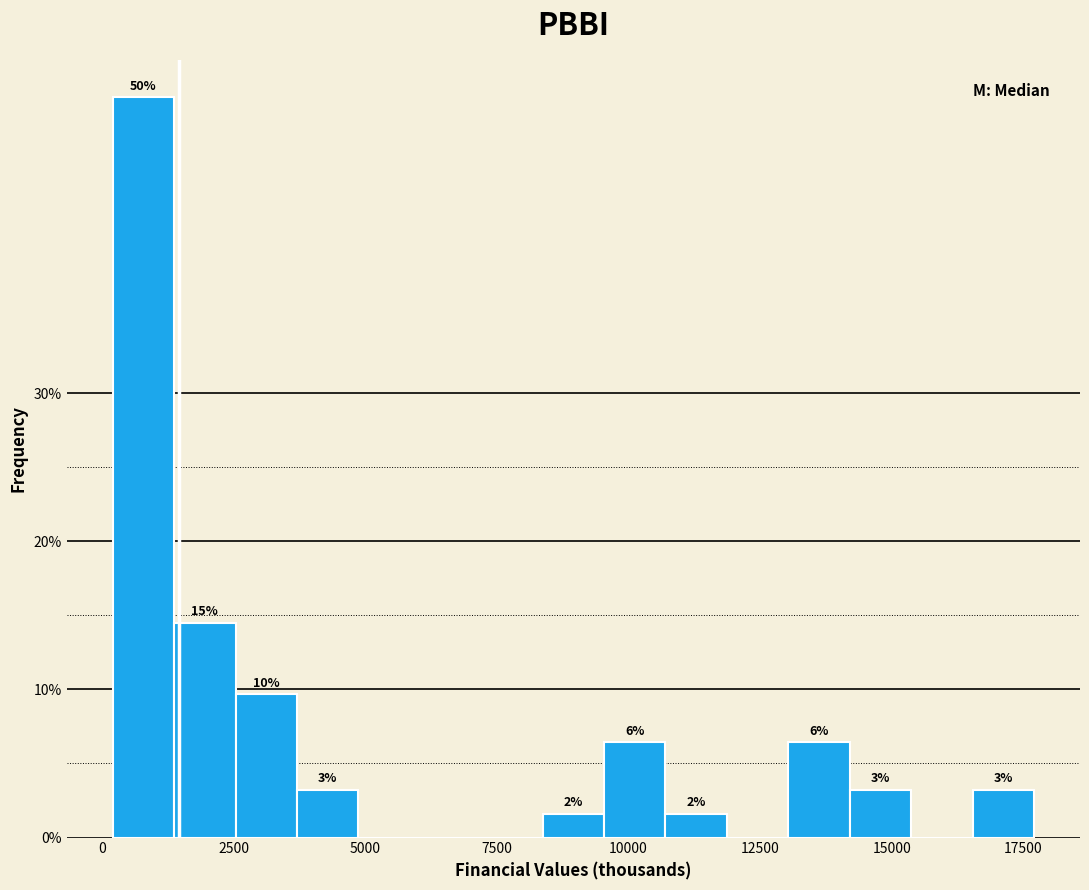

Around what value on the x-axis is the tallest bar? Give the approximate position of its centre, as read against the axis.

1000